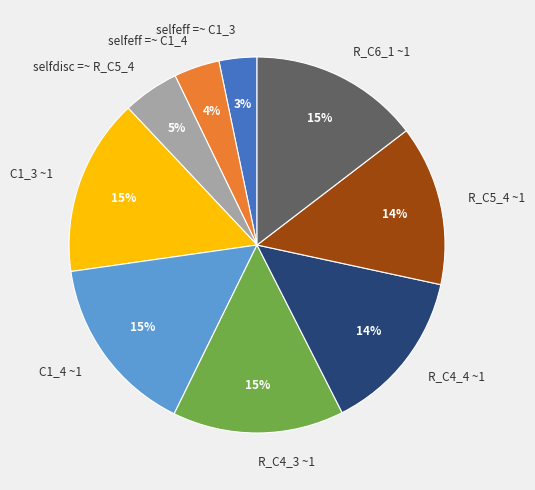

To the nearest percent, what is the average slice percentage?

11%